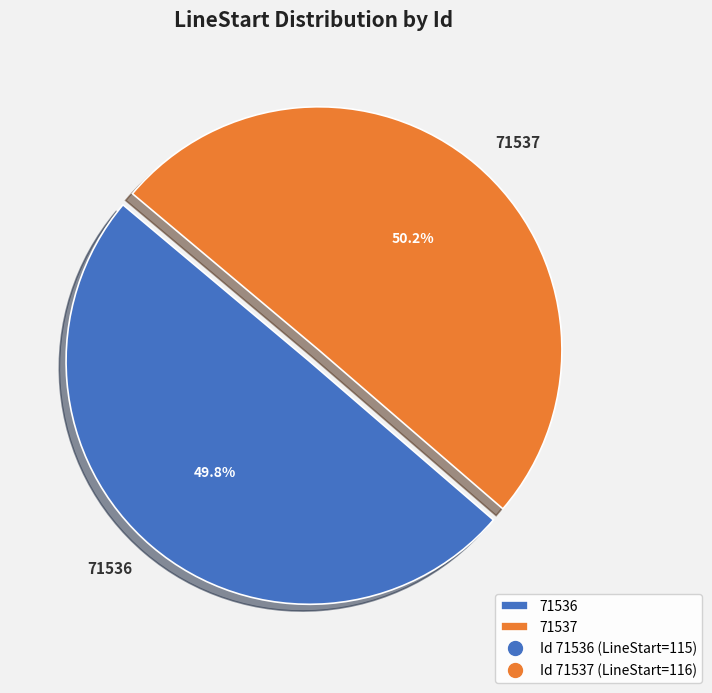

What is the ratio of the value at 71537 to the value at 71536?

1.0